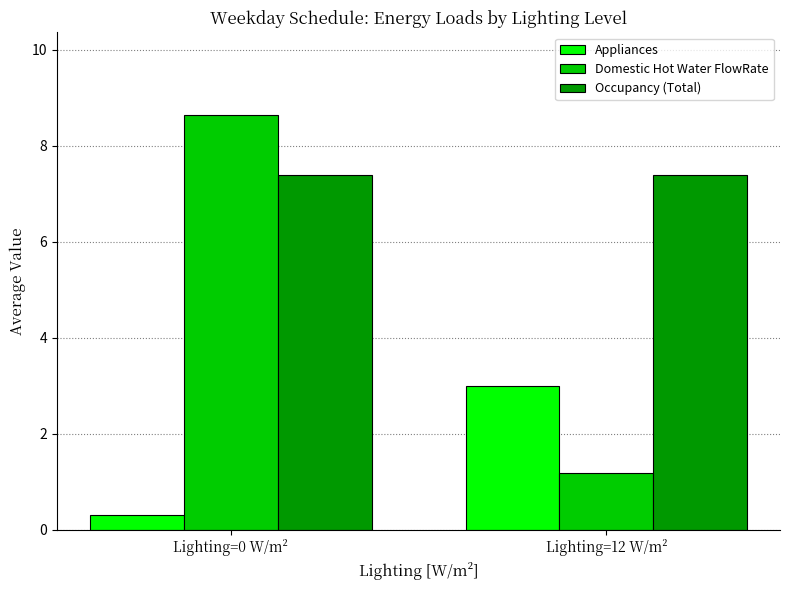

At Lighting=12 W/m², list the series in order from largest to smallest.

Occupancy (Total), Appliances, Domestic Hot Water FlowRate